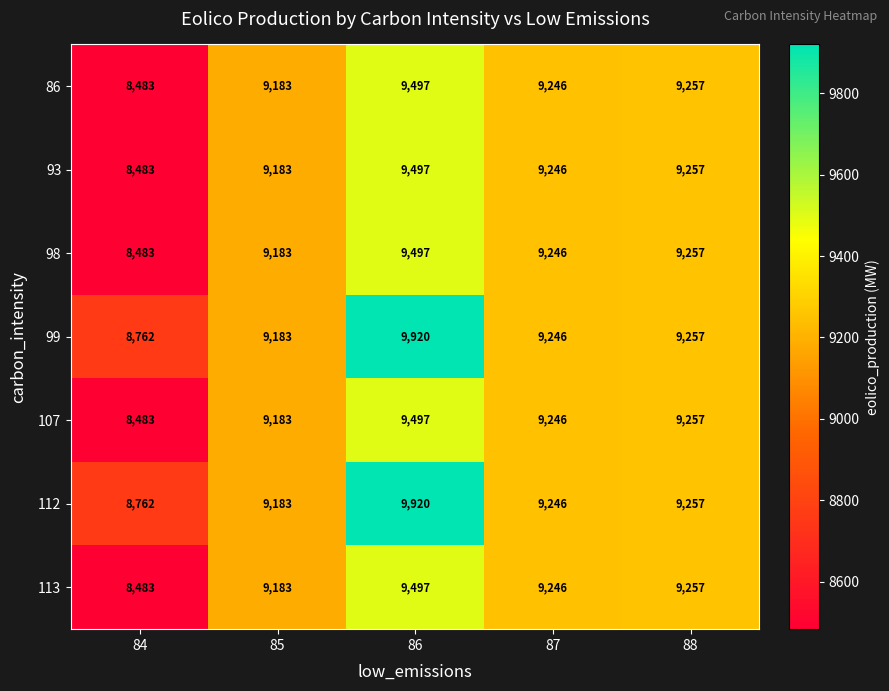

Is it true that 93 equals 9497 at 86?

True